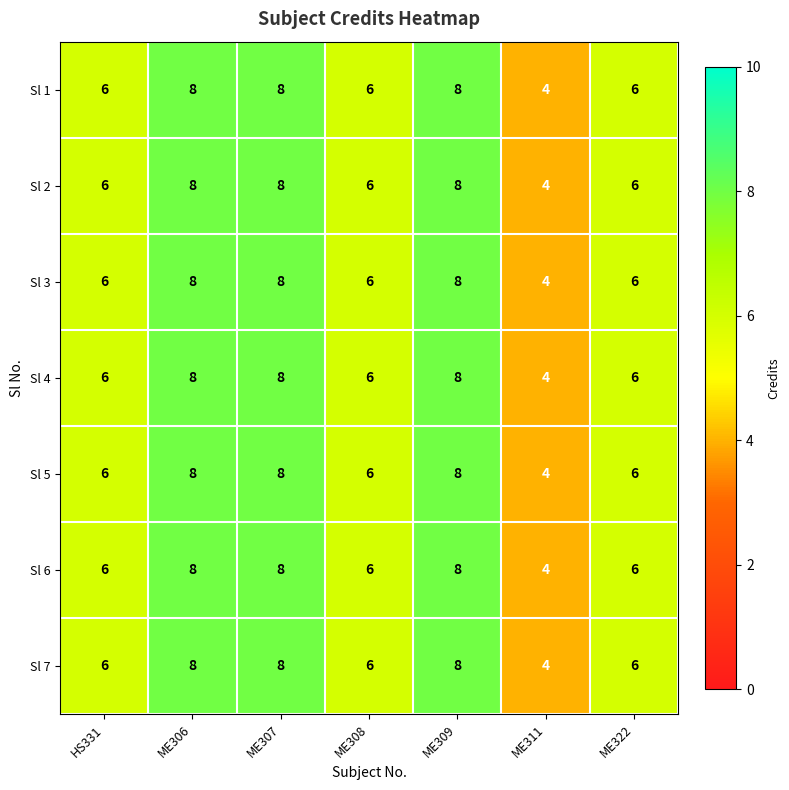

What is the total value across all series at HS331?

42